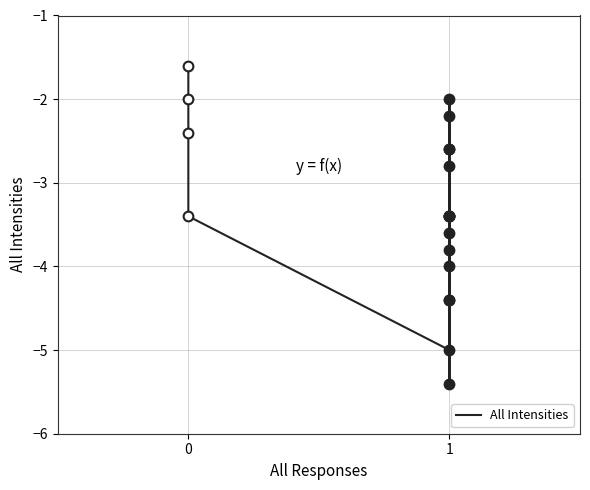

True or false: the data shows -2.6 at 1.

True